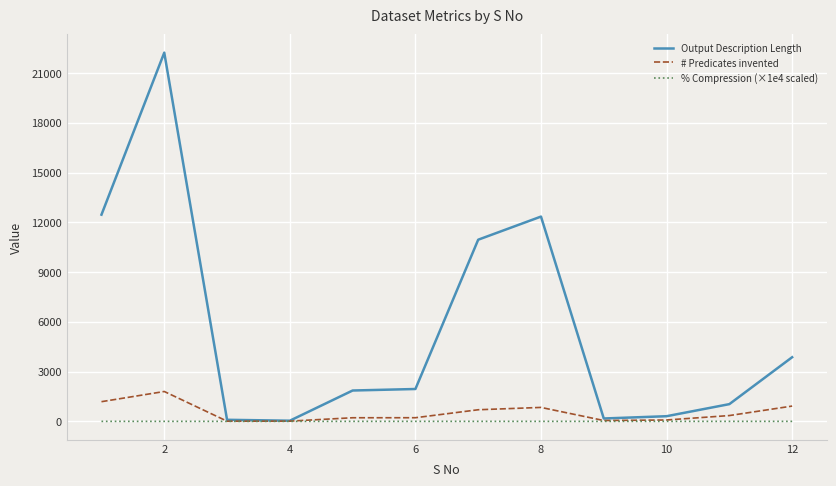

List the series in order of their peak value, highest first.

Output Description Length, # Predicates invented, % Compression (×1e4 scaled)